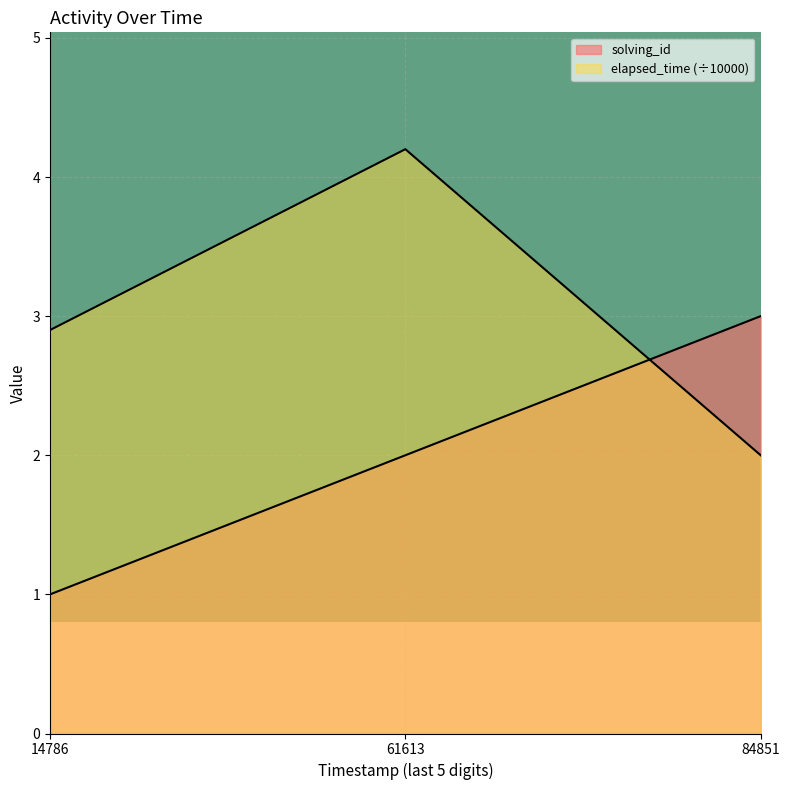

What is the value of the elapsed_time point at the 2nd from the left?

4.2